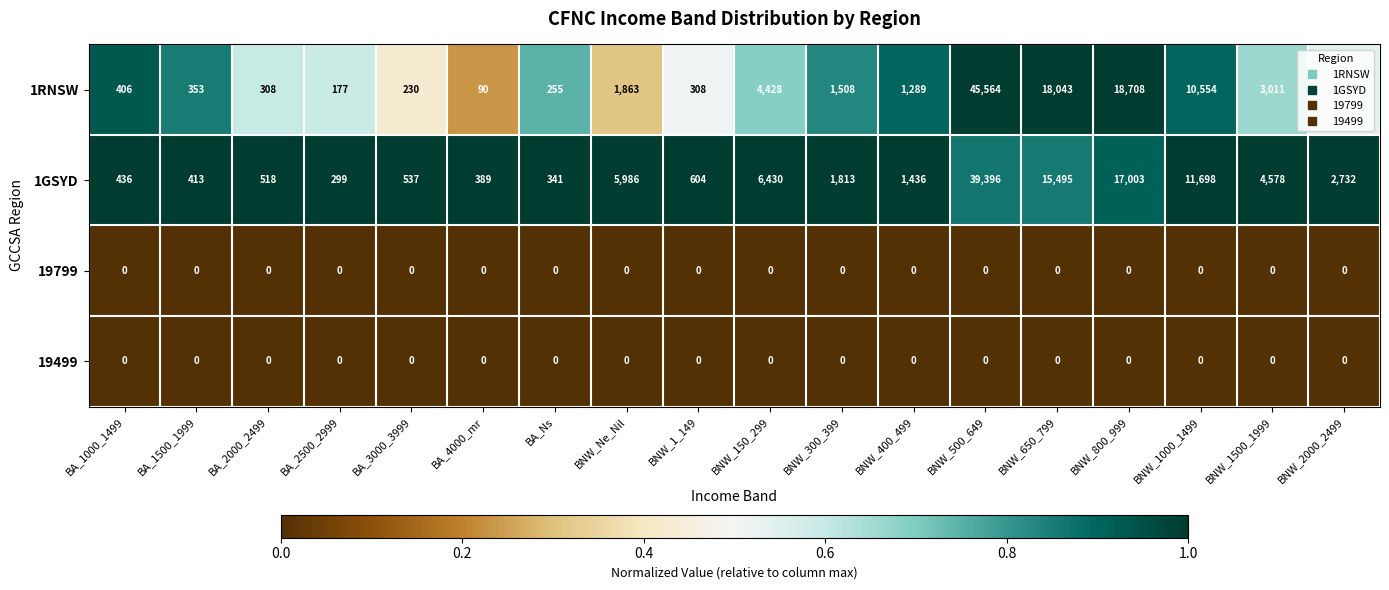

Which category has the highest value in the 1GSYD series?

BNW_500_649